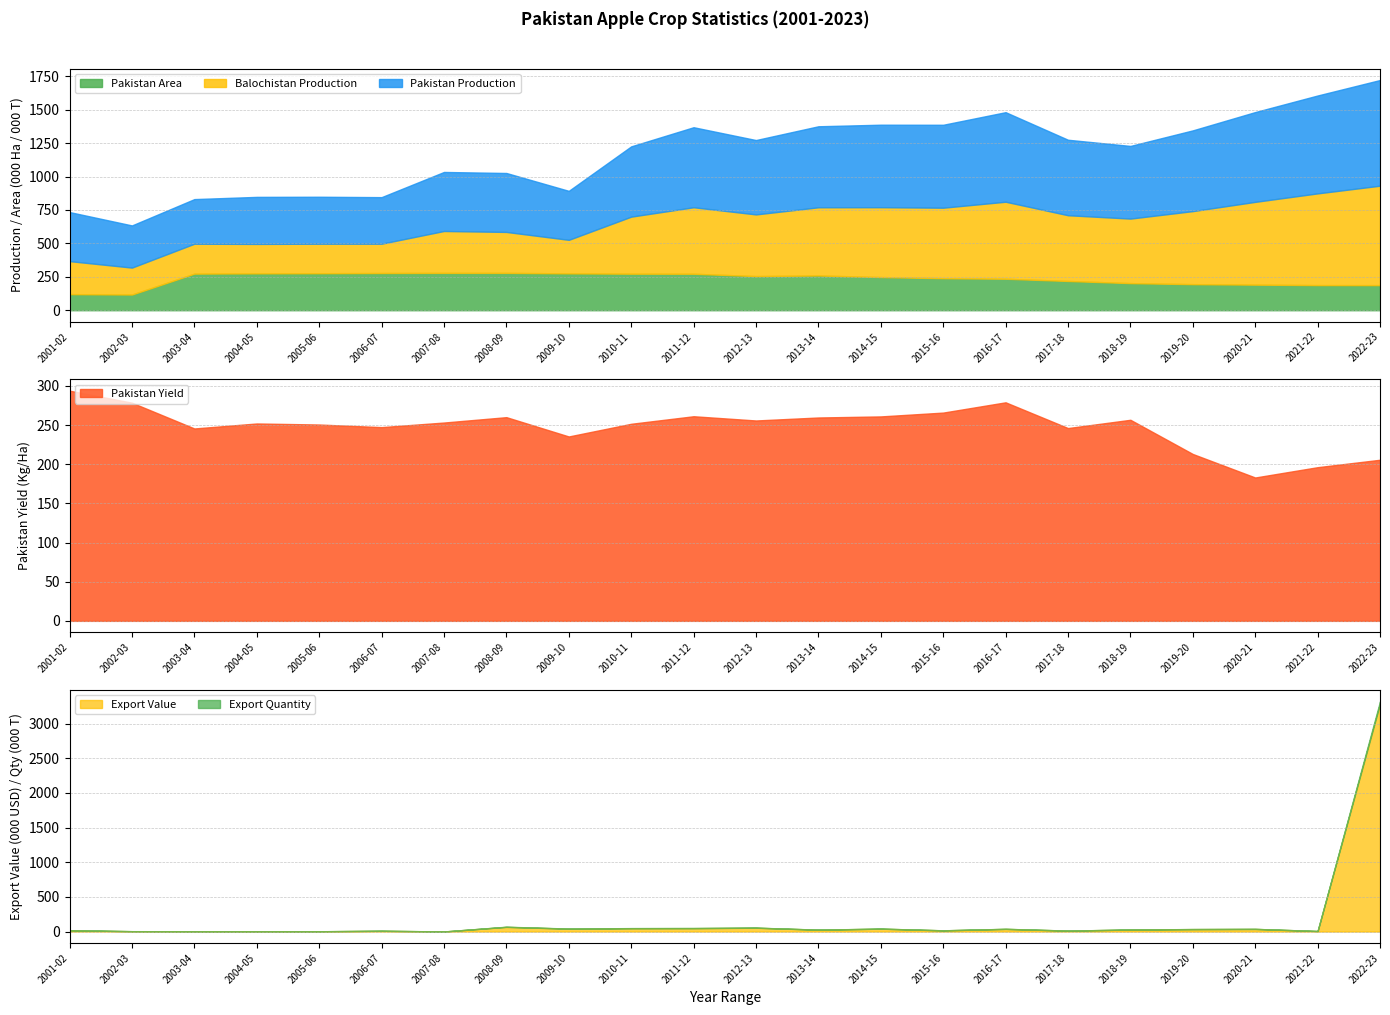

What is the minimum value for Pakistan Area?

117.4